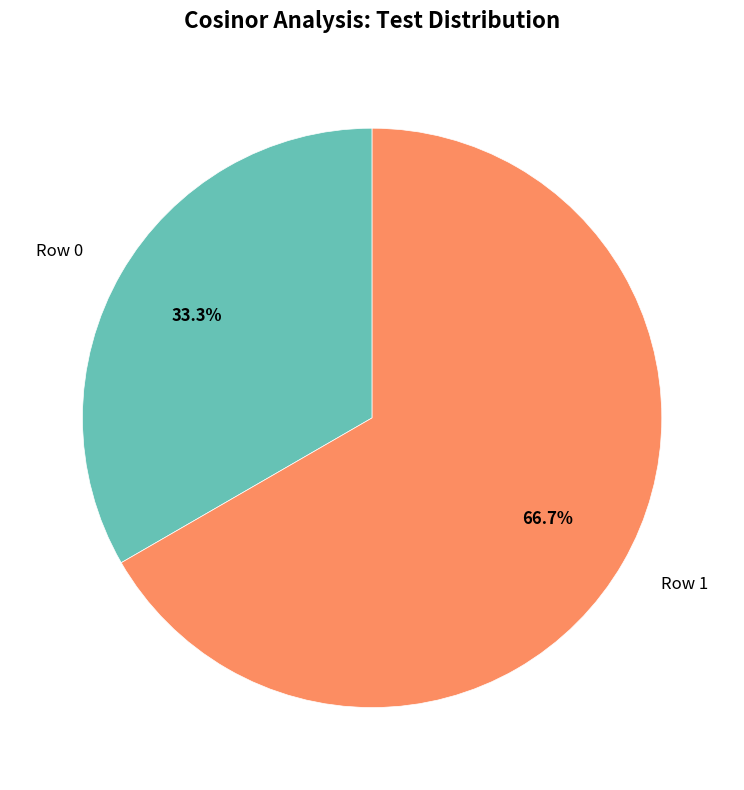

True or false: Row 1 accounts for 59% of the total.

False